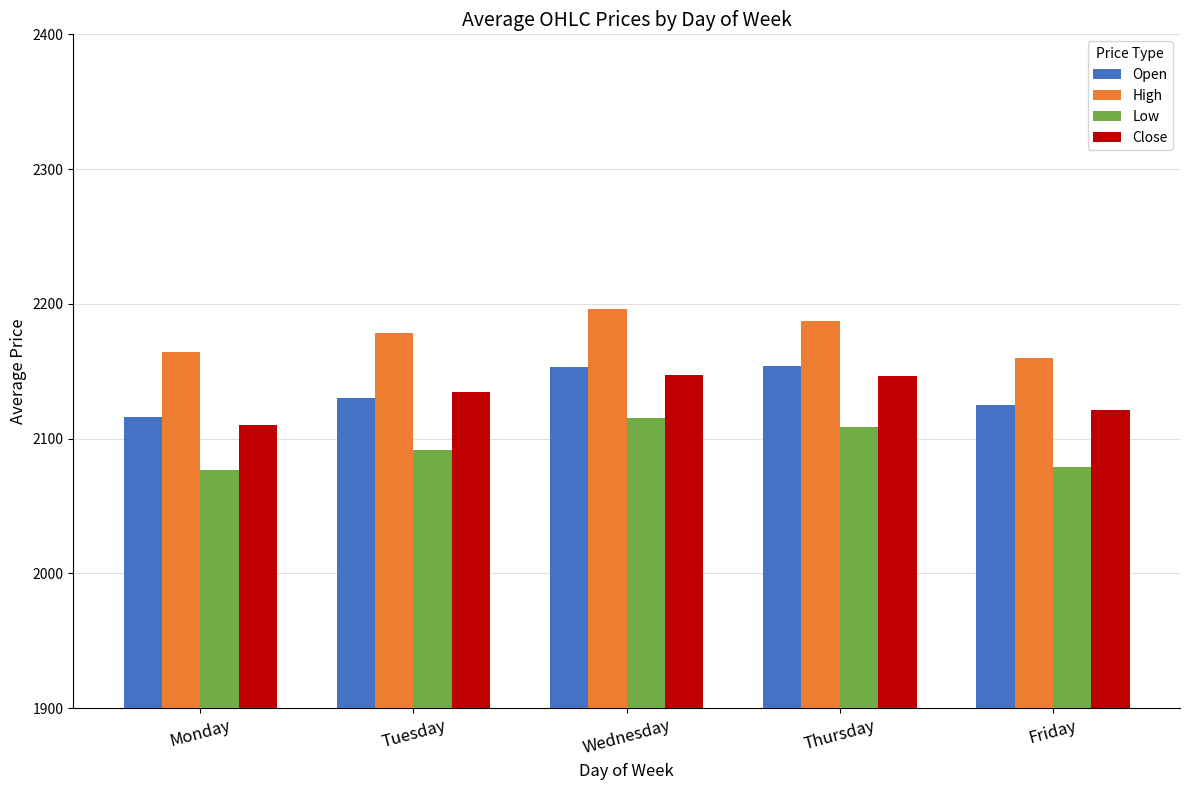

What is the difference between the second highest and minimum values in the High series?

27.4